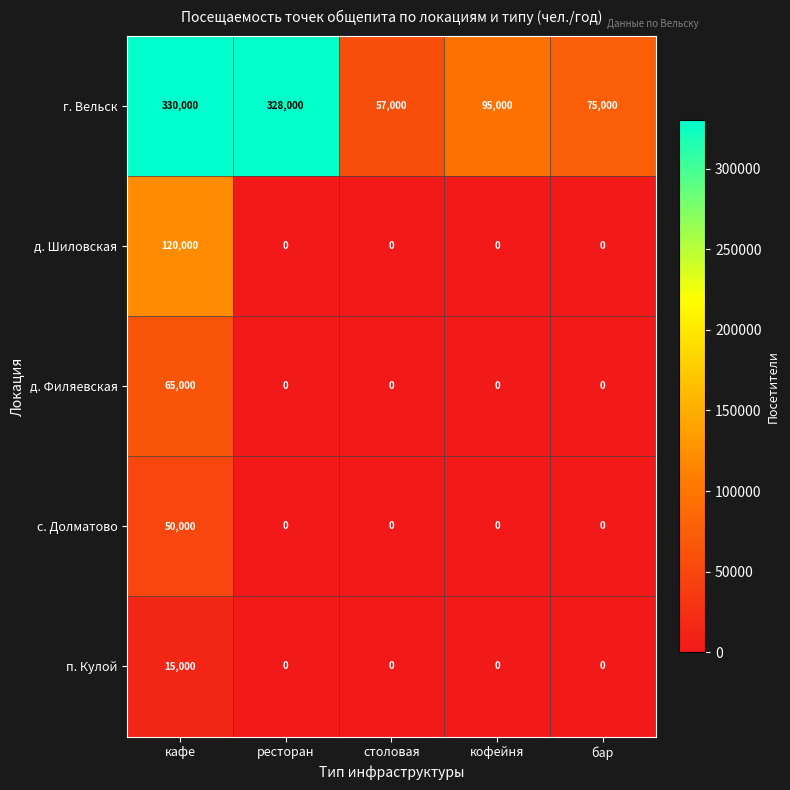

How many data points does each series have?

5